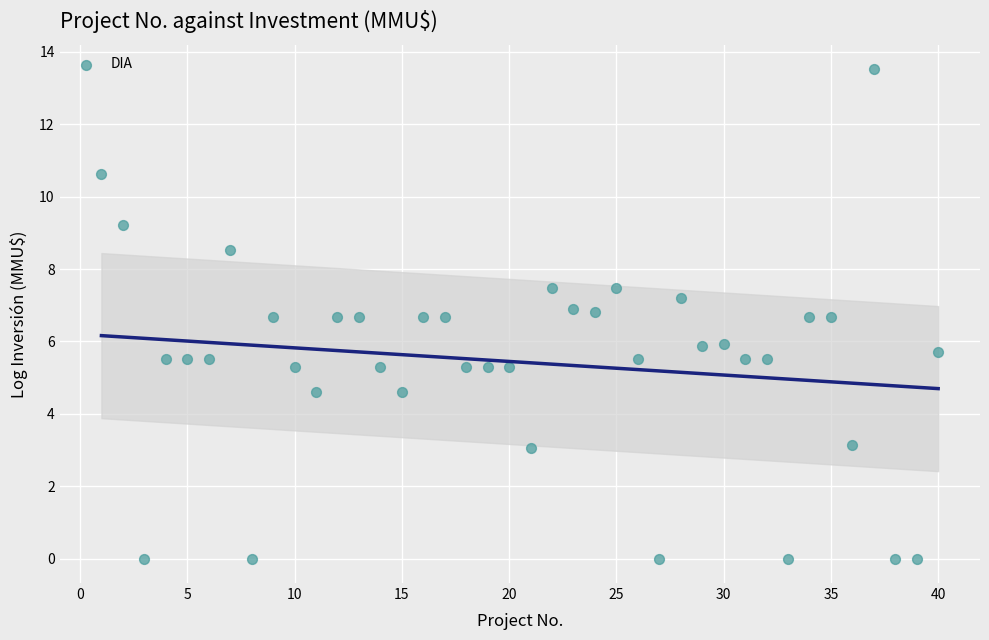

What is the range of X values (max minus min)?

39.0